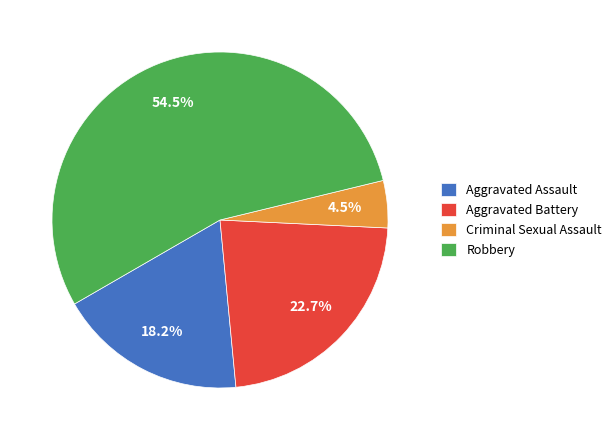

Between Aggravated Assault and Criminal Sexual Assault, which is larger?

Aggravated Assault